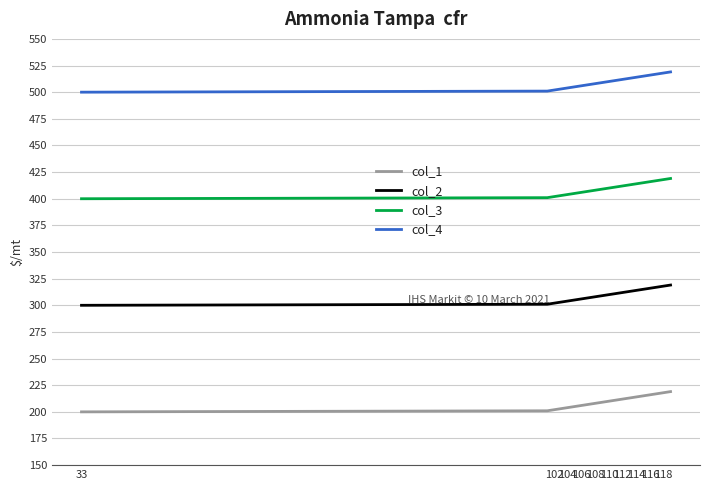

Which series has the largest total across all categories?

col_4